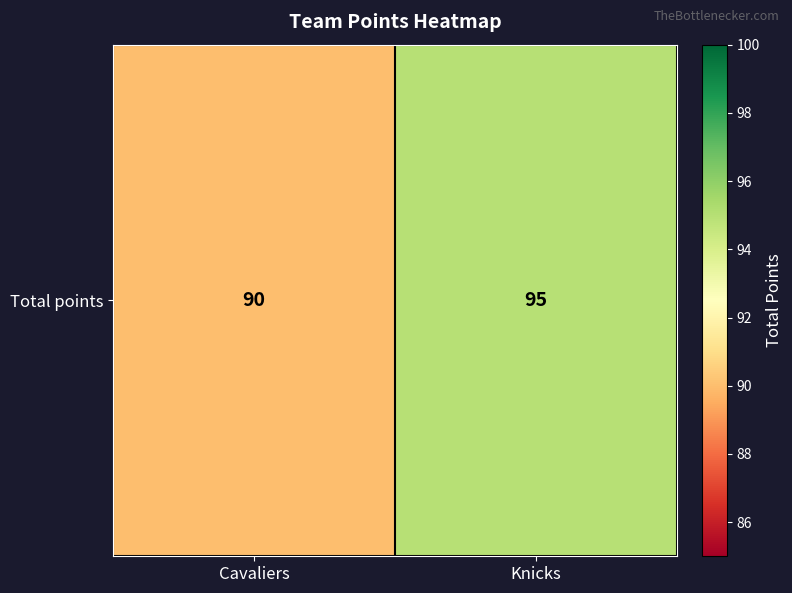

Which label corresponds to the smallest value in the chart?

Cavaliers